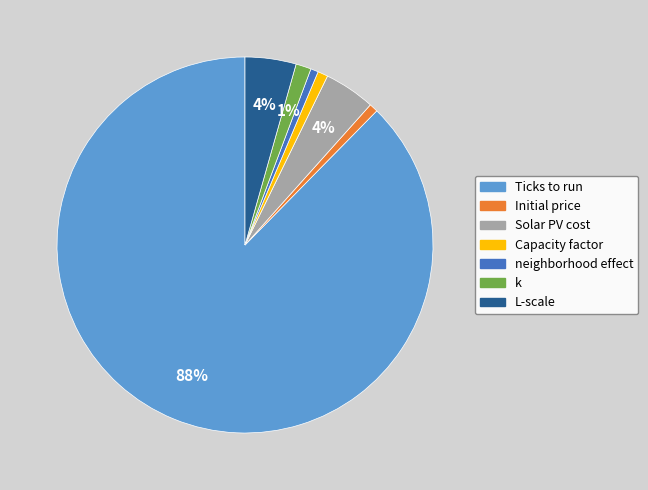

Do Capacity factor and k together represent more than half of the pie?

No